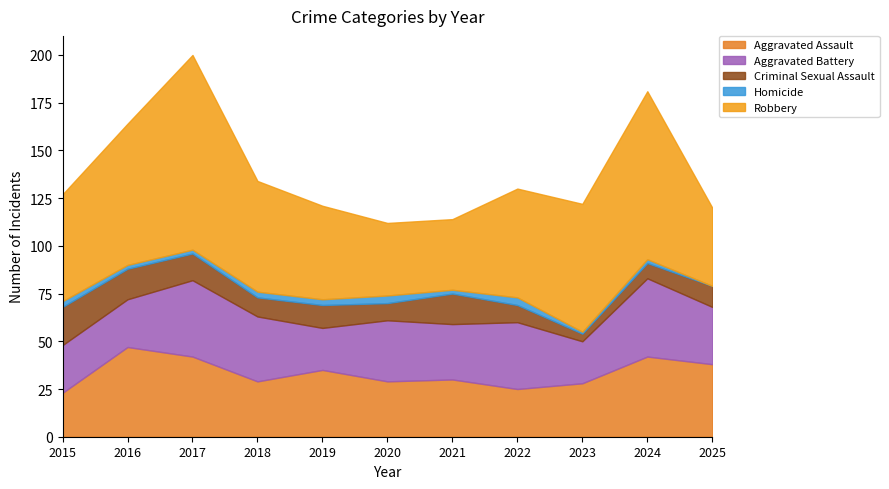

What is the average value of the Aggravated Battery series?

30